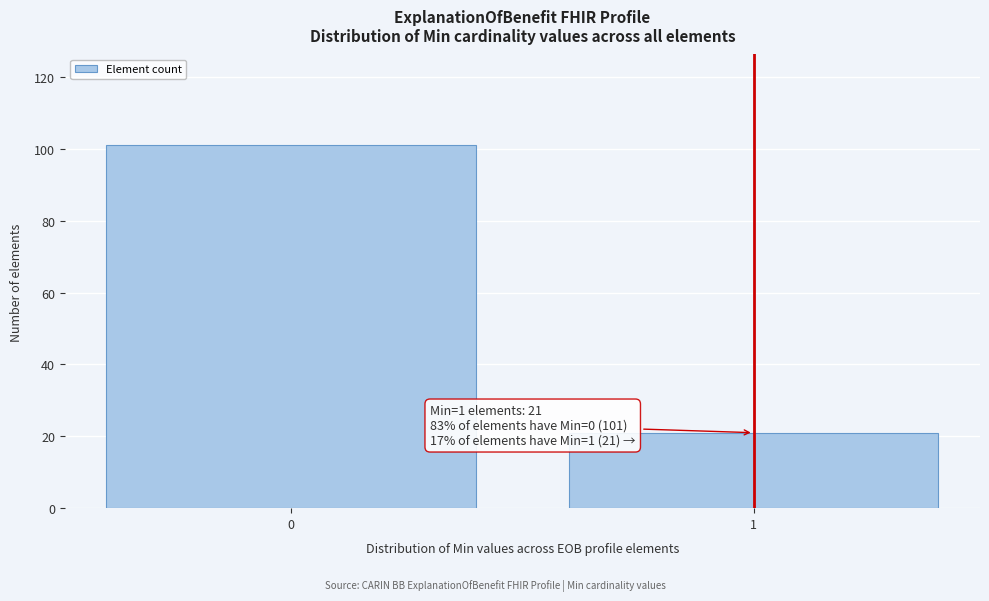

Reading left to right, transcribe all the data shown in this chart.

101	21